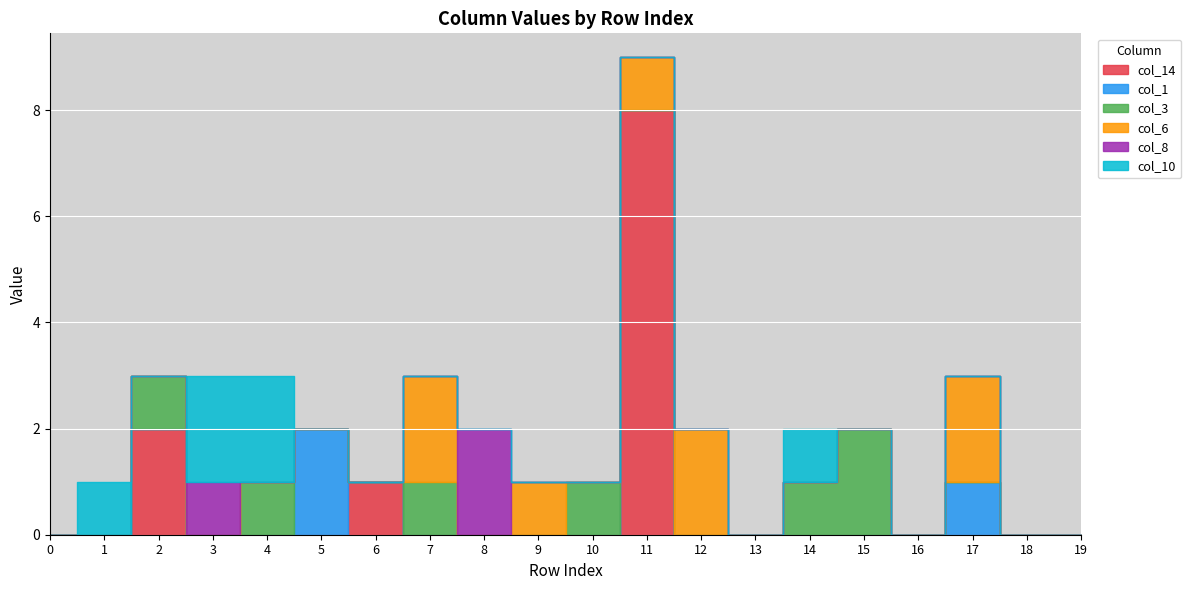

Which label corresponds to the largest value in the chart?

11